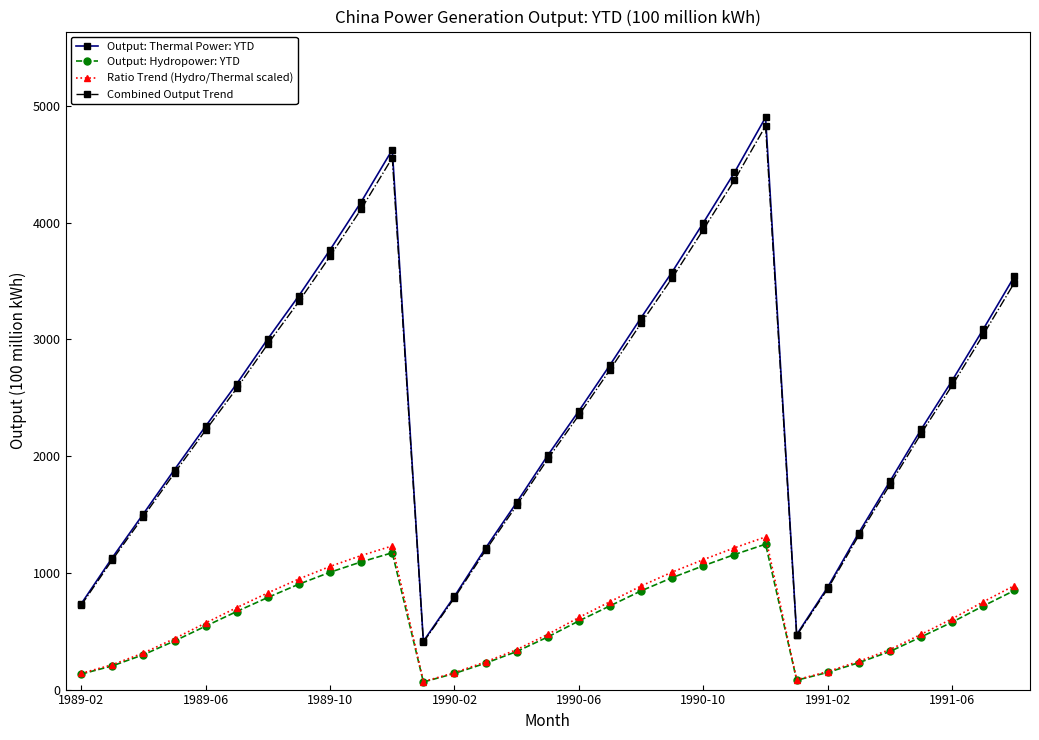

Which series has the largest range (max minus min)?

Output: Thermal Power: YTD